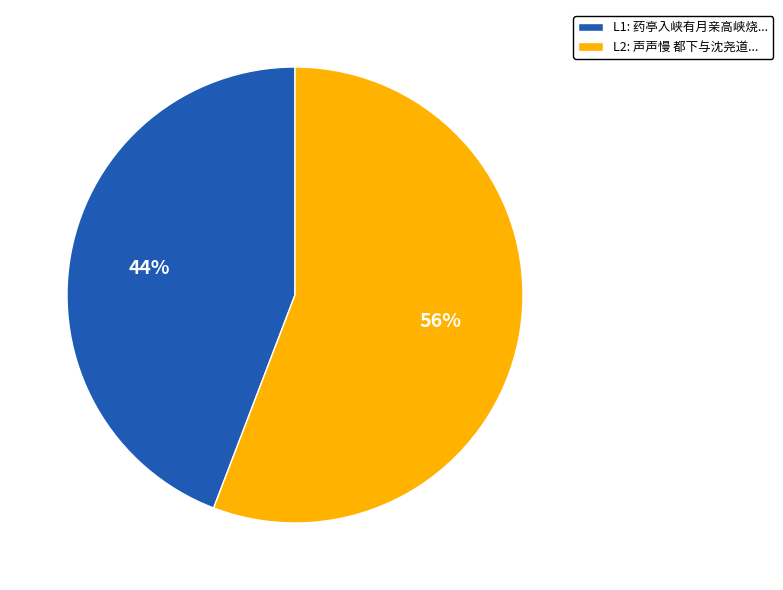

Is the sum of L2: 声声慢 都下与沈尧道... and L1: 药亭入峡有月亲高峡烧... greater than half?

Yes